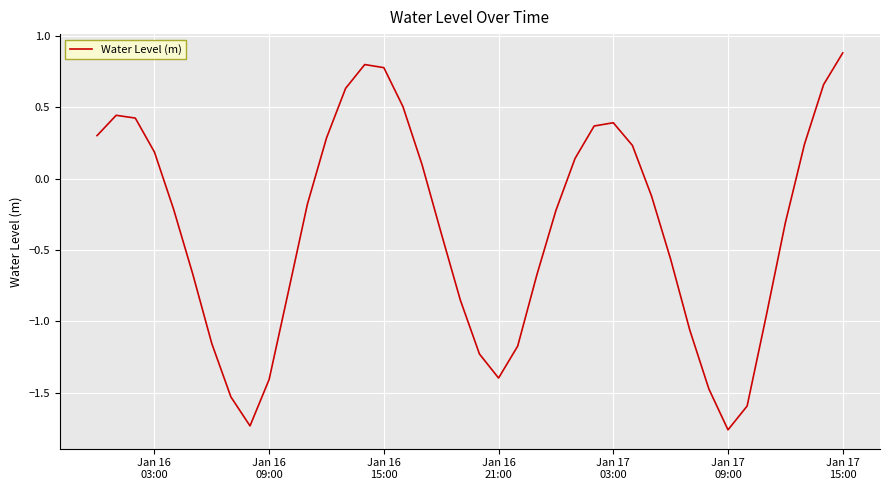

What is the difference between the maximum and minimum values?

2.6